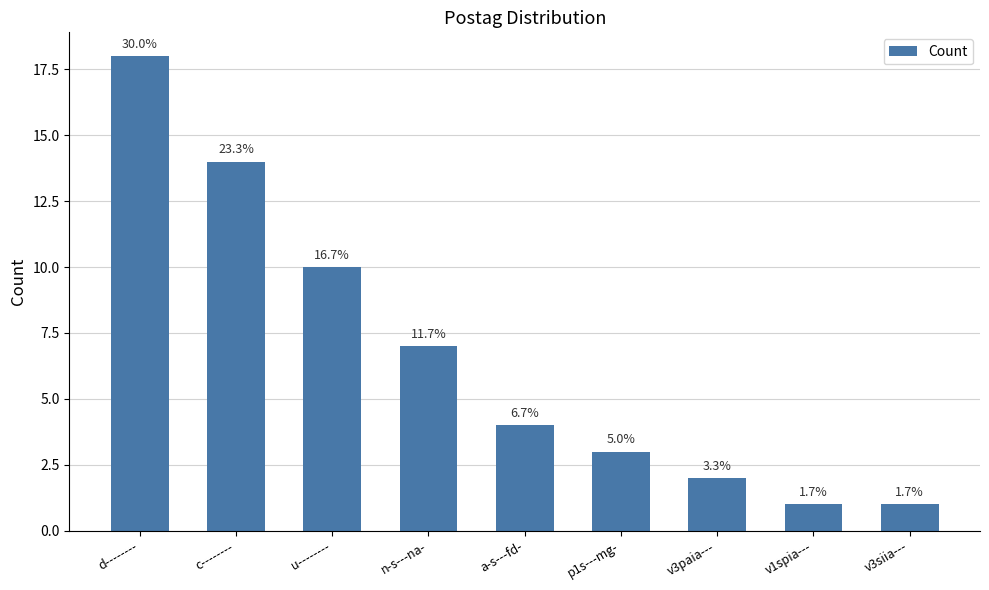

What is the change in value from c-------- to v3siia---?

-13